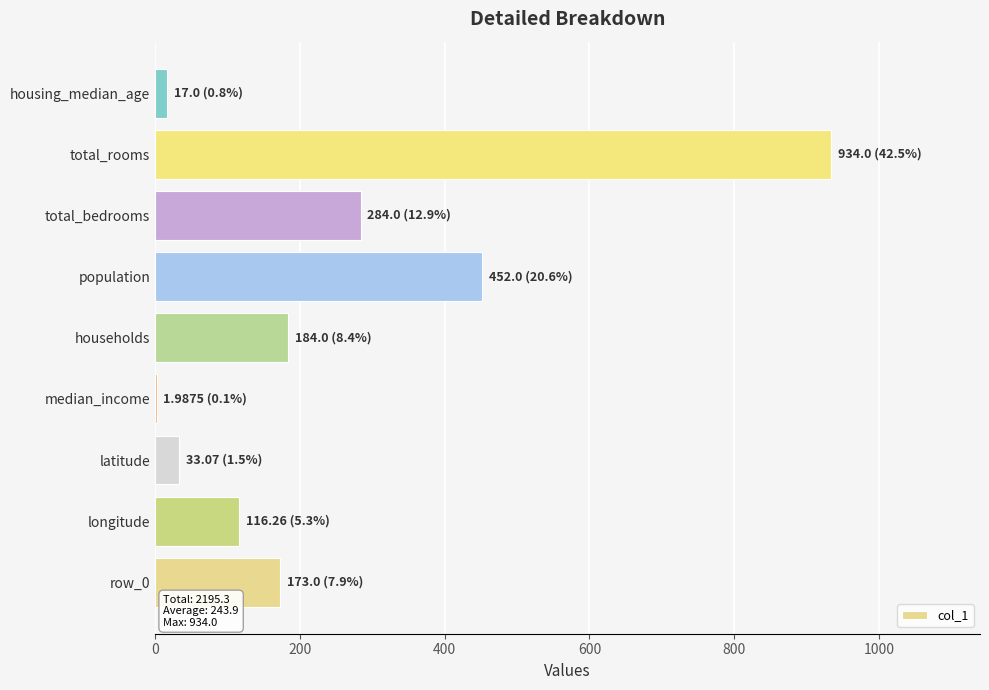

Which has a higher value, latitude or households?

households